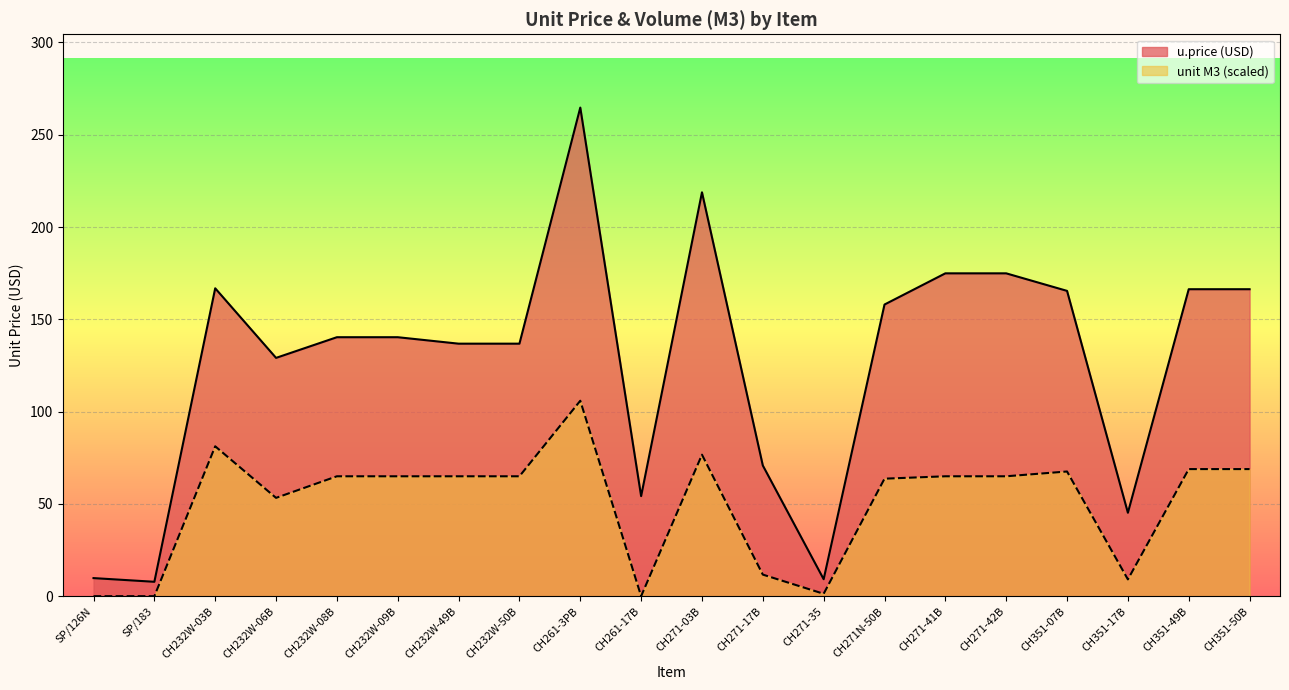

Which has a higher value, CH351-50B or CH351-17B?

CH351-50B